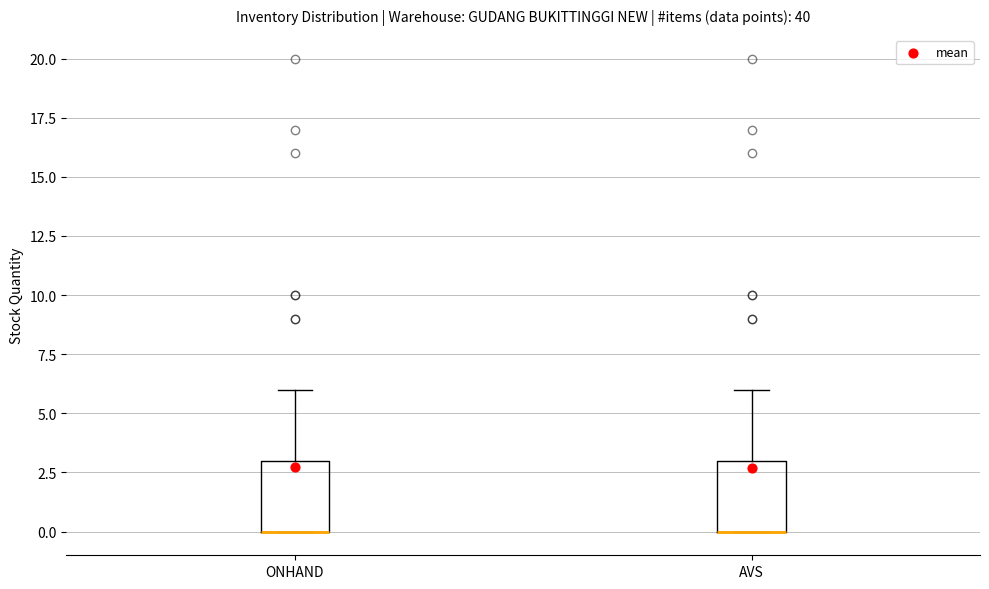

Where is the upper edge of the box for AVS on the y-axis? The values are not printed on the chart, so give them approximately, as read against the axis.

3